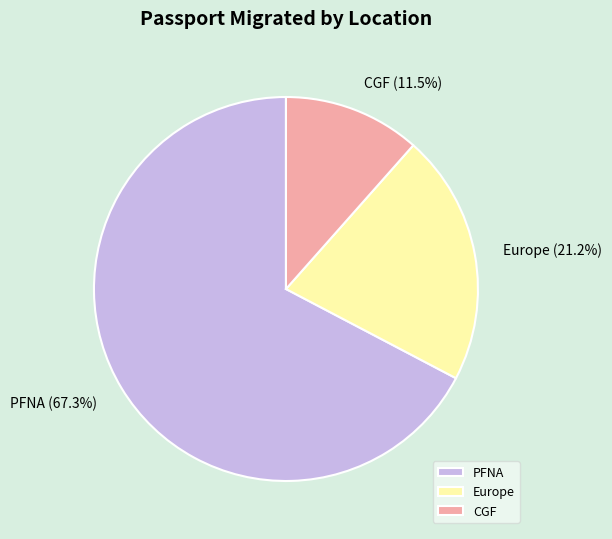

Does PFNA represent more than half of the total?

Yes